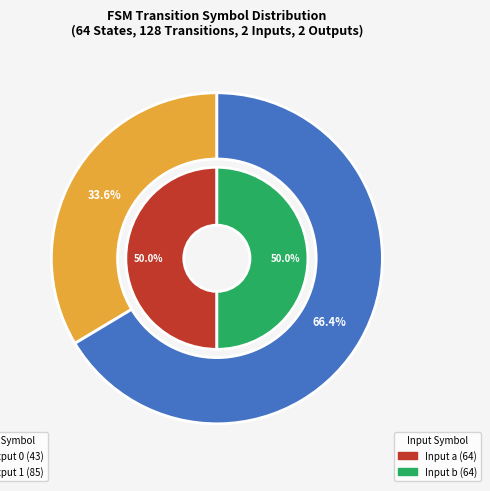

What is the majority slice?

Output 1